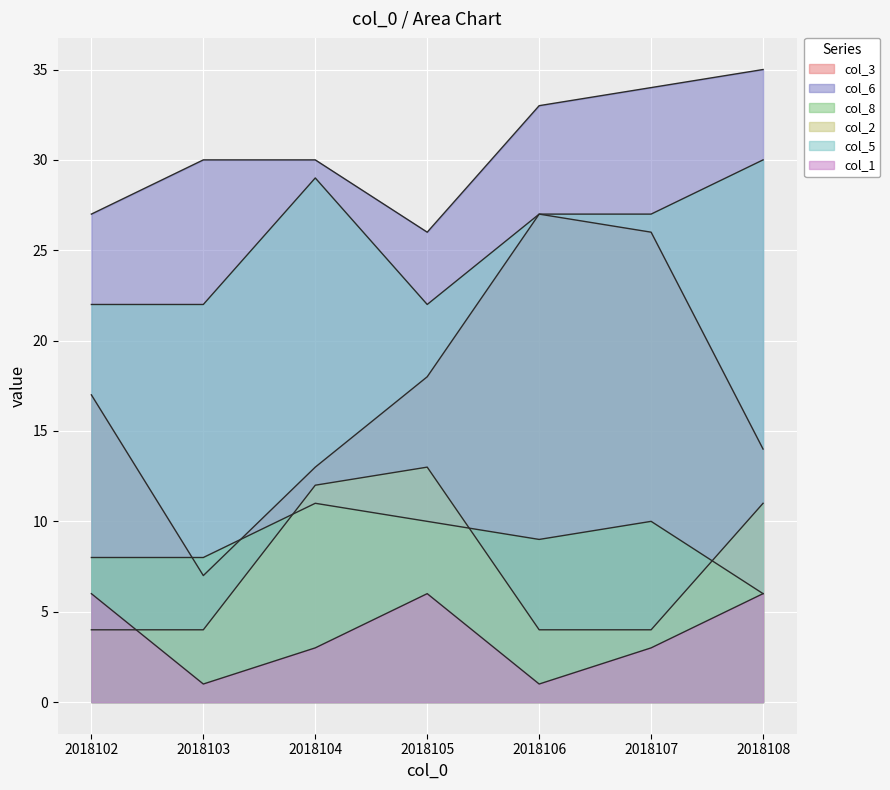

List the series in order of their peak value, highest first.

col_6, col_5, col_3, col_2, col_8, col_1